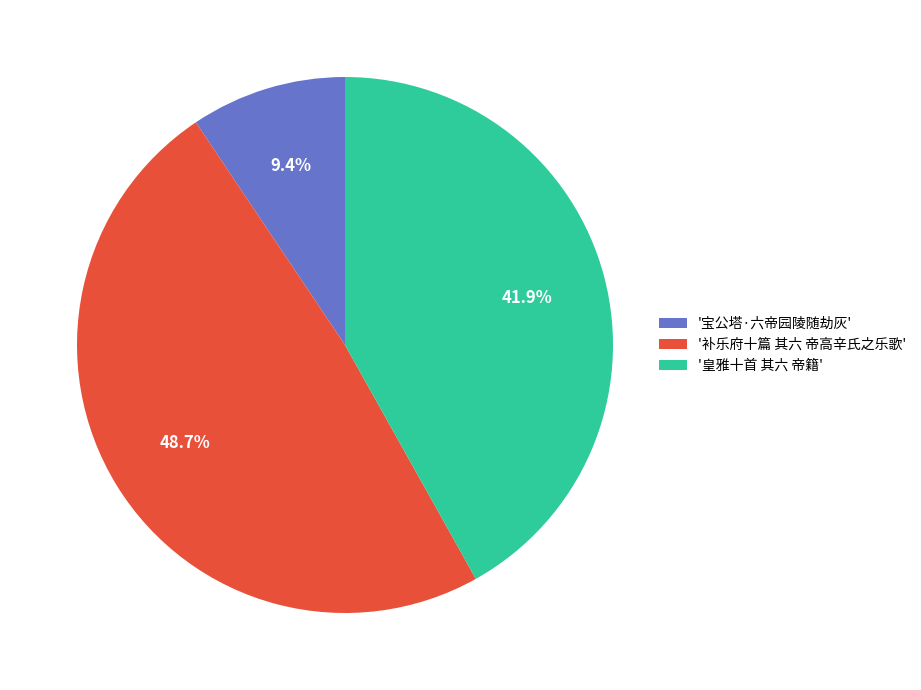

Between '皇雅十首 其六 帝籍' and '补乐府十篇 其六 帝高辛氏之乐歌', which is larger?

'补乐府十篇 其六 帝高辛氏之乐歌'